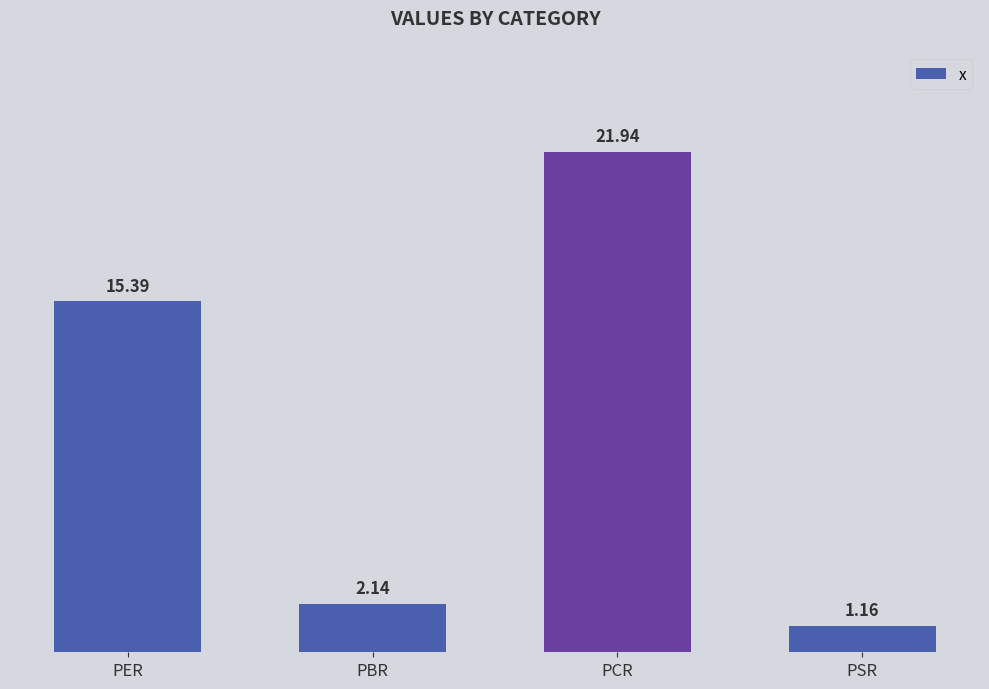

What is the label of the 1st bar from the left?

PER